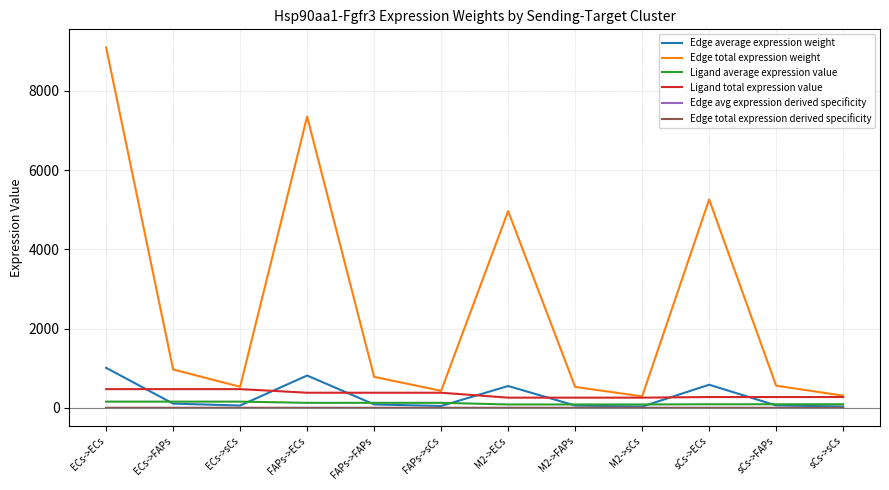

Which series has the largest total across all categories?

Edge total expression weight